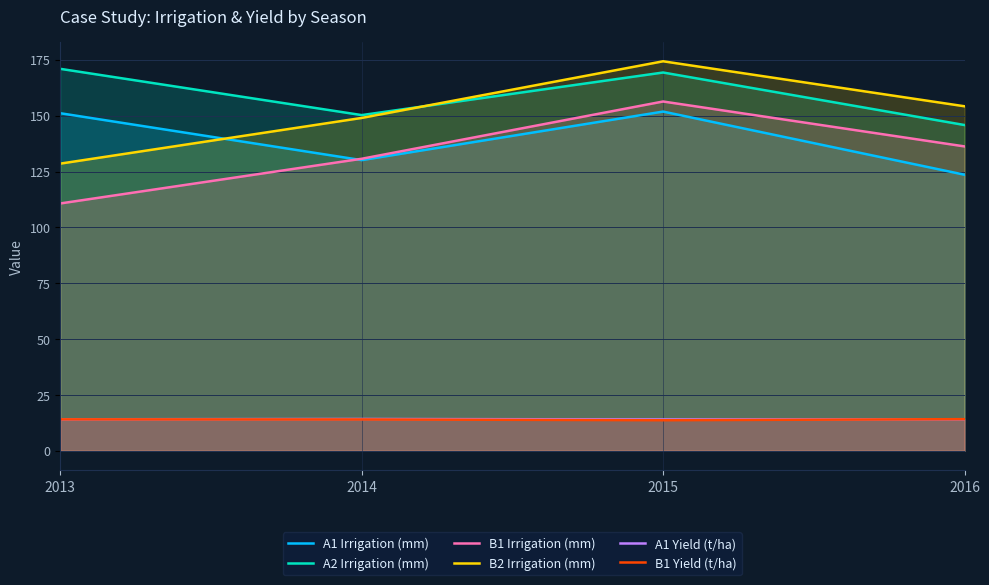

What is the maximum value shown in the chart?

174.4